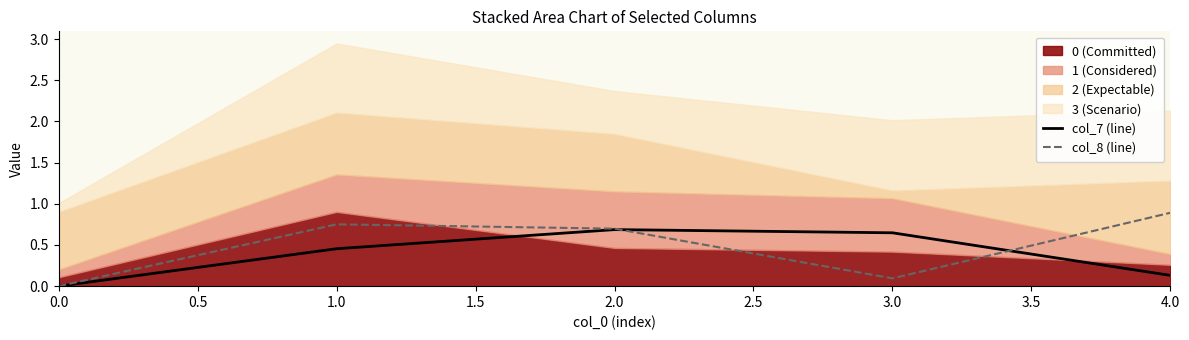

Which series ends up on top after the final intersection of col_7 (line) and col_8 (line)?

col_8 (line)